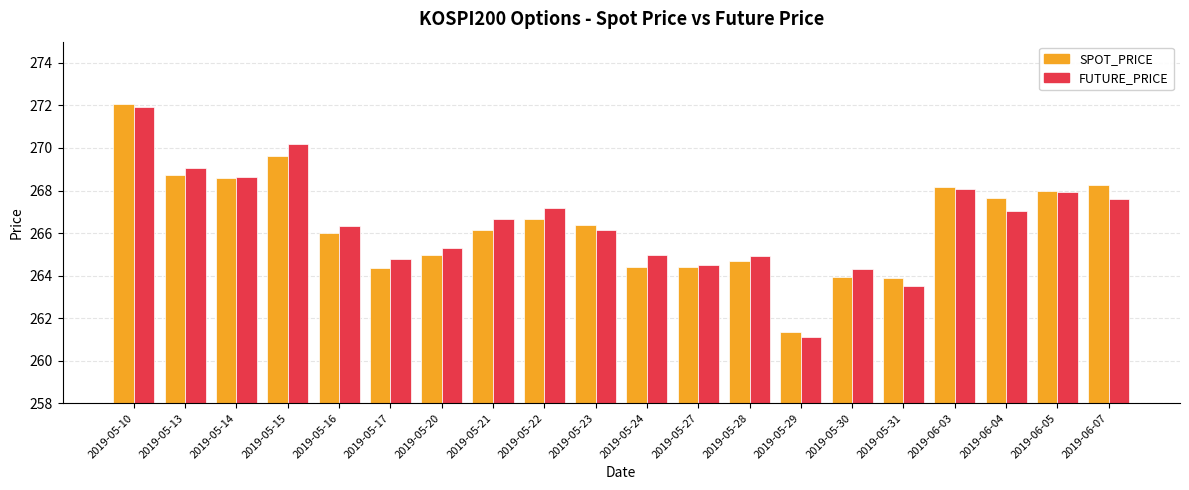

How many bars are there in each group?

2